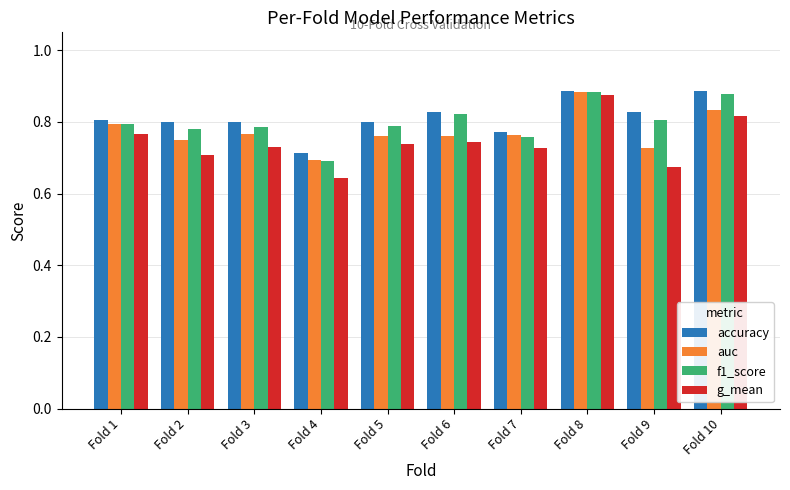

Which series has the largest range (max minus min)?

g_mean